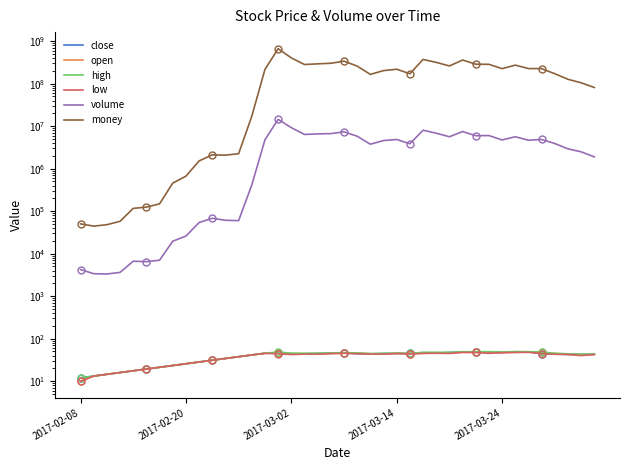

Which series has the largest total across all categories?

money